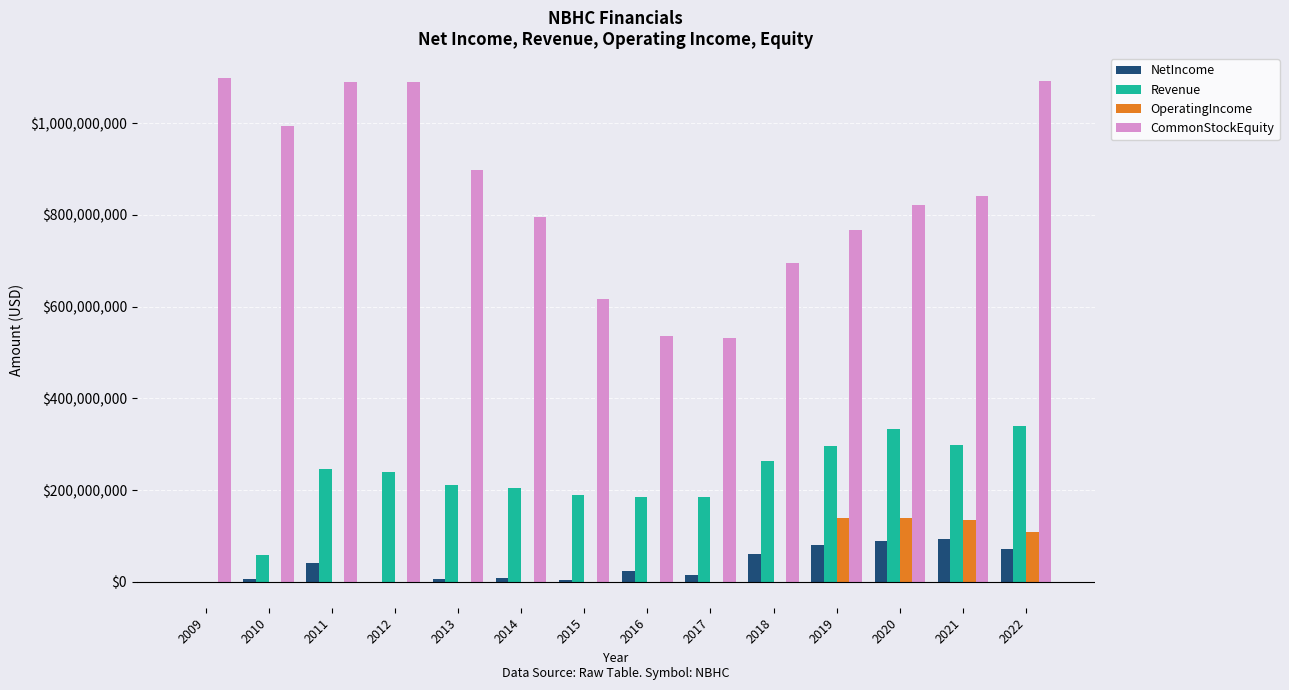

Which series has the widest spread of values?

CommonStockEquity